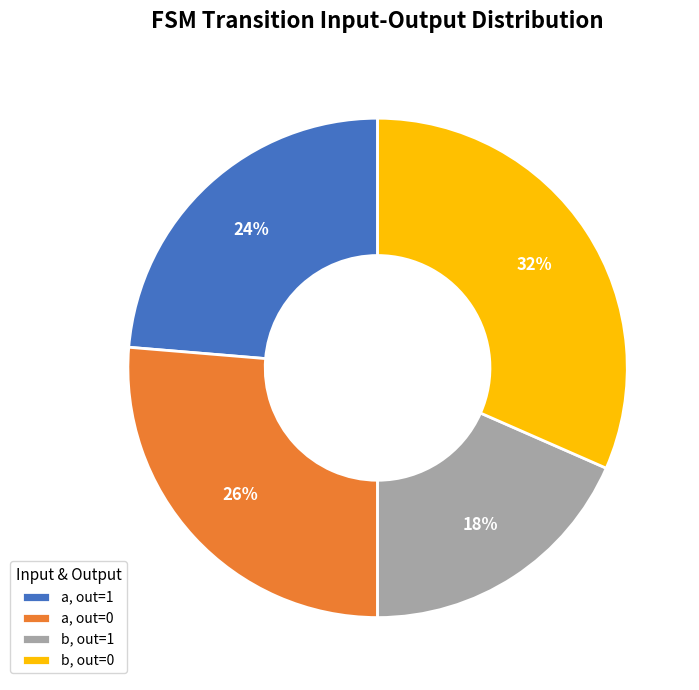

The a, out=1 slice represents 24% of the pie. True or false?

True